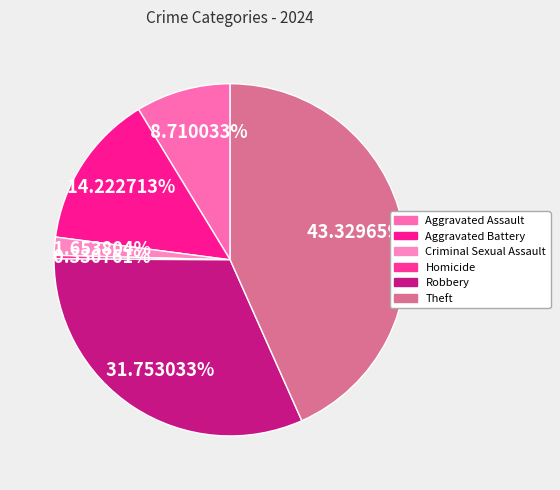

Does Theft represent more than half of the total?

No